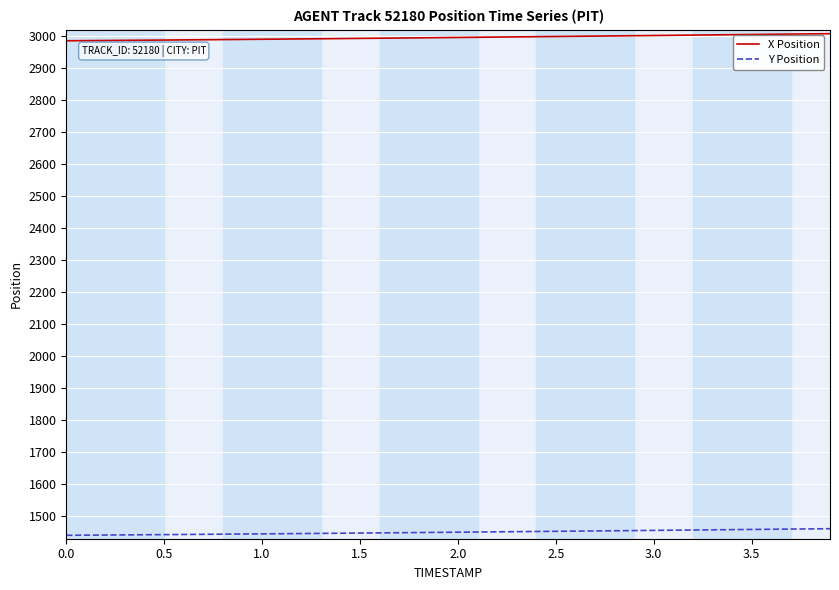

What are all the series names shown in the legend?

X Position, Y Position